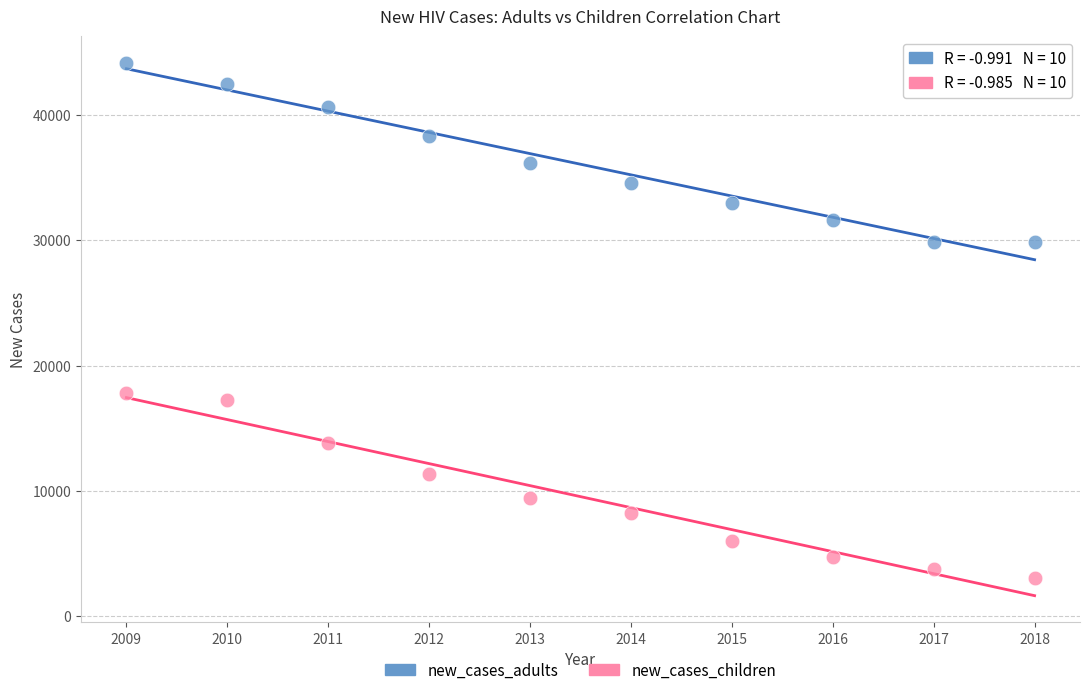

What are all the series names shown in the legend?

new_cases_adults, new_cases_children